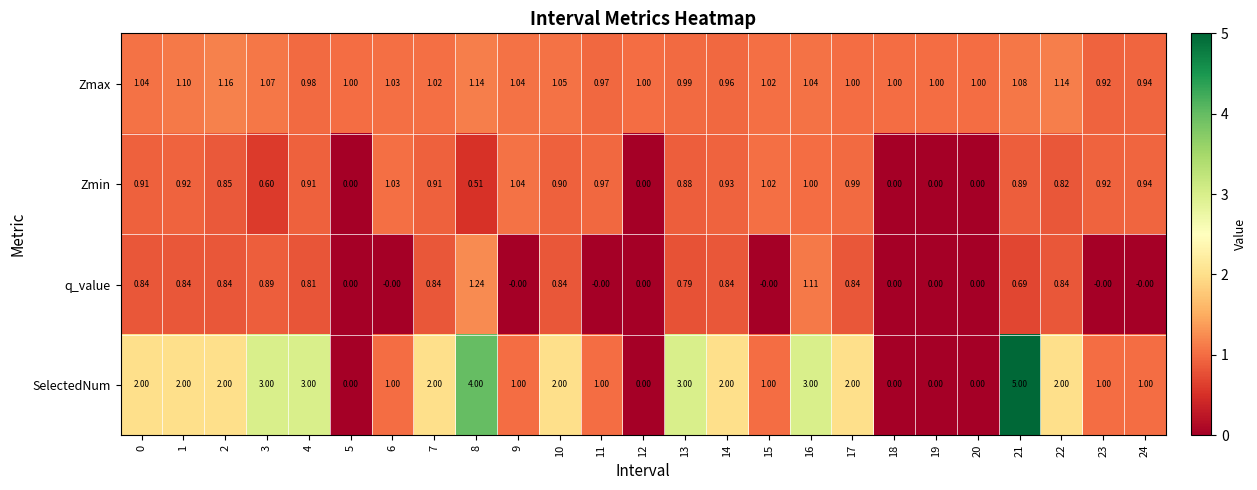

Is the value of SelectedNum at 10 greater than the value of Zmax at 11?

Yes